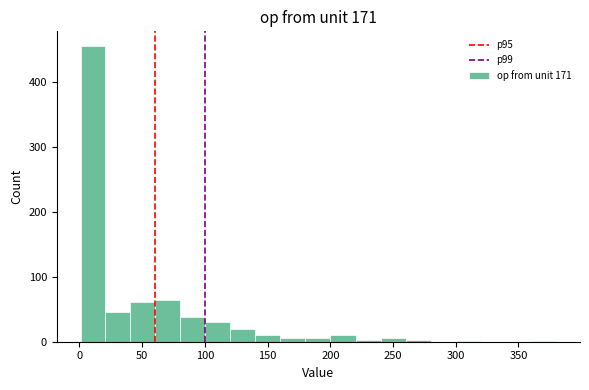

Around what value on the x-axis is the tallest bar? Give the approximate position of its centre, as read against the axis.

10